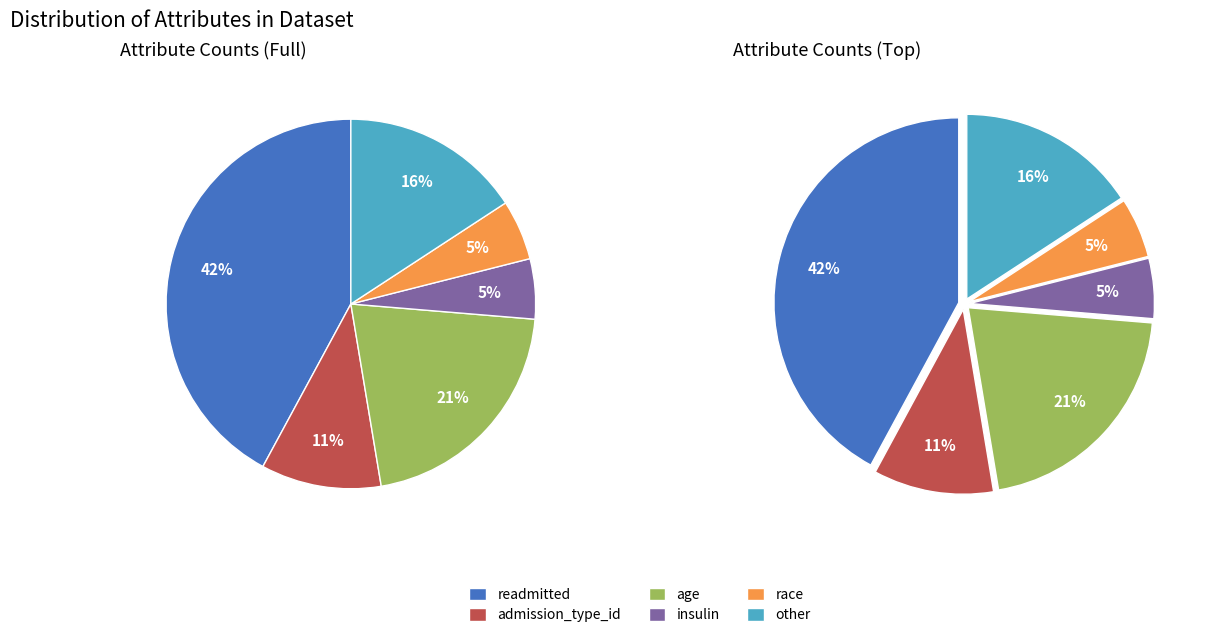

Does insulin represent more than half of the total?

No